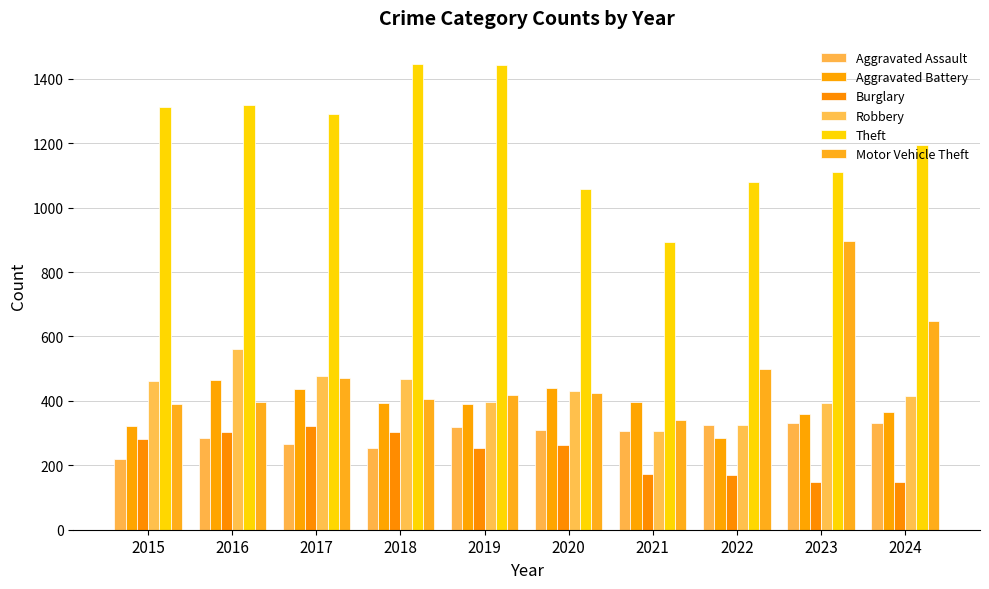

What is the minimum value for Aggravated Battery?

285